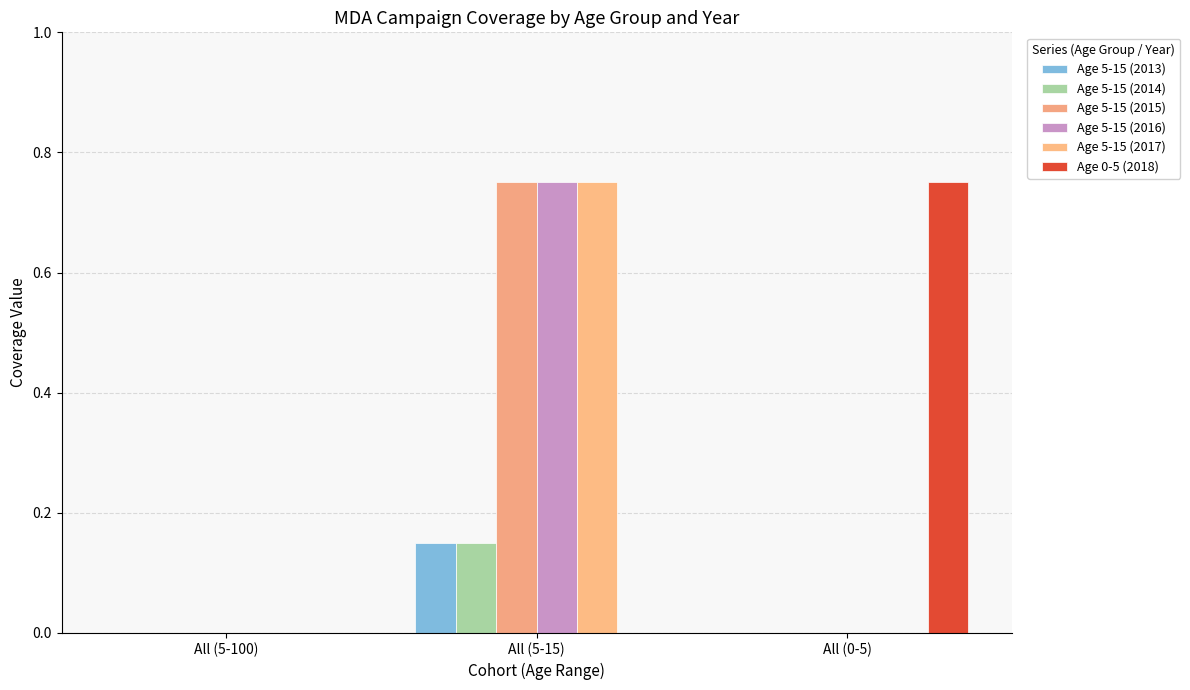

Which category has the lowest value across all series?

All (5-100)